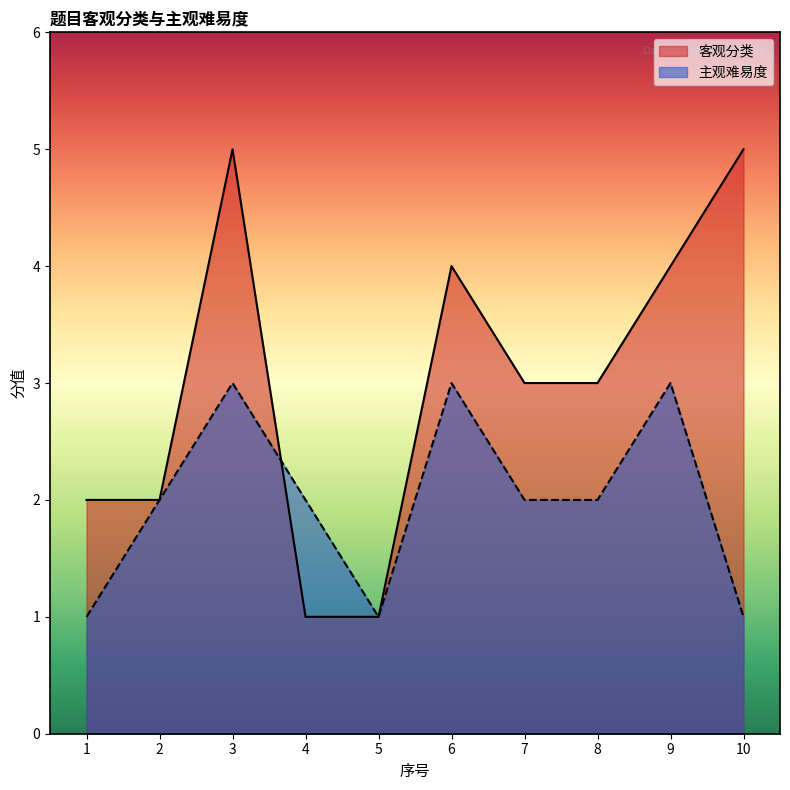

How many values in the 客观分类 series exceed 3?

4